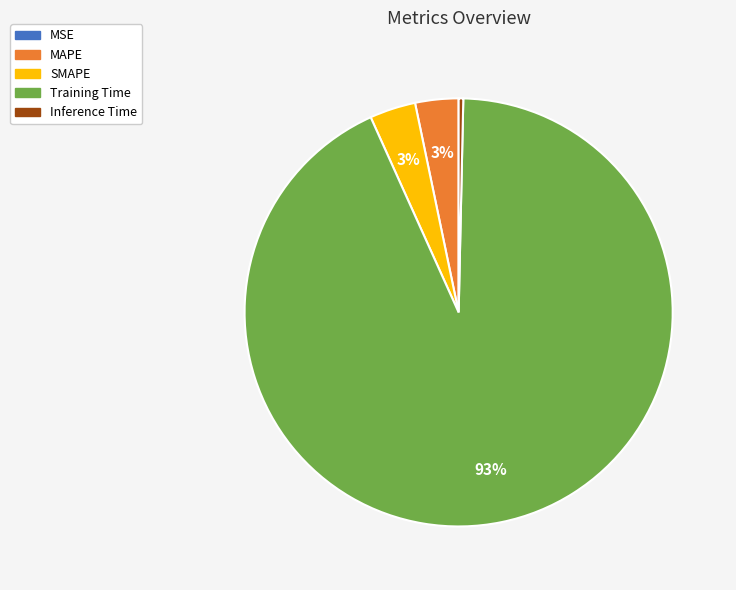

True or false: SMAPE accounts for 14% of the total.

False